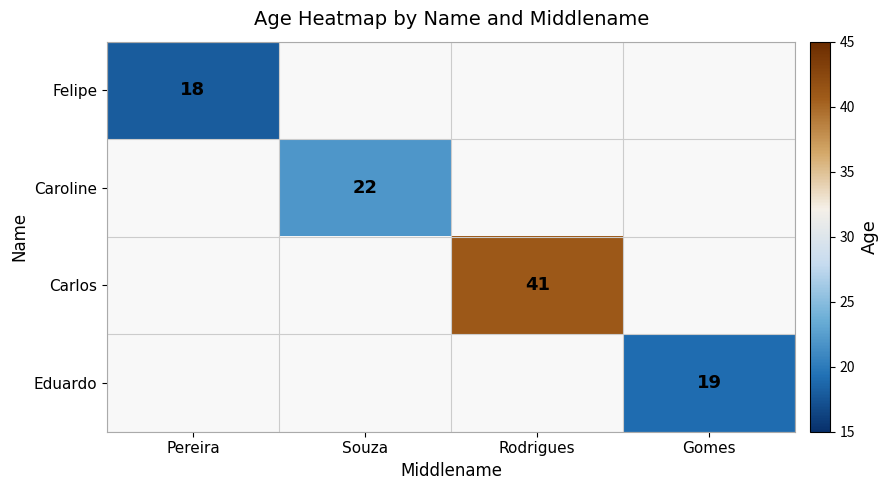

True or false: Felipe has a value of 18 at Pereira.

True